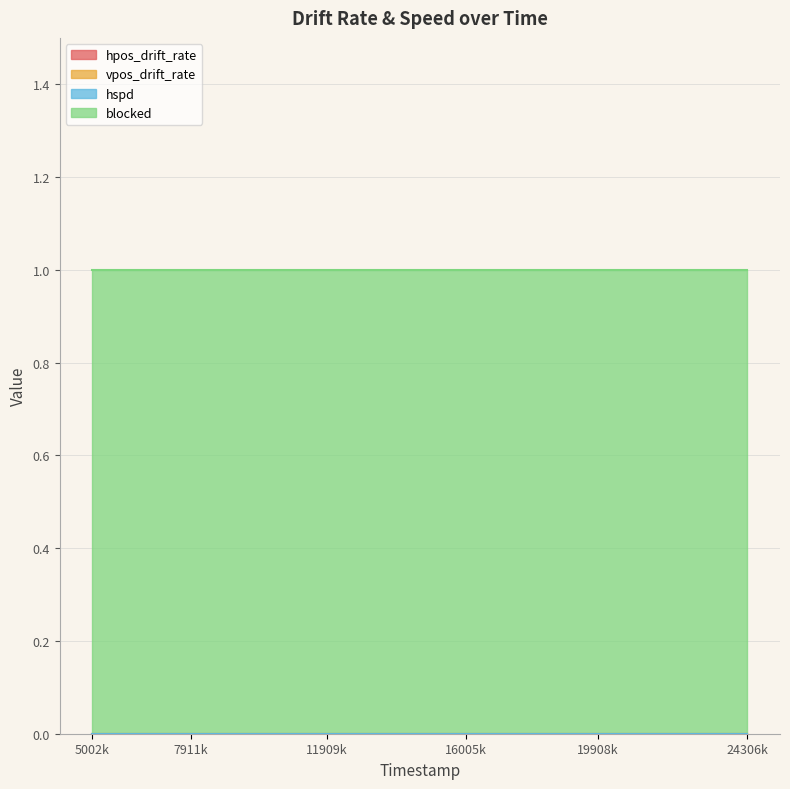

Reading left to right, extract all data points from this chart.

hpos_drift_rate: 5002000=0	5111000=0	5911000=0	6909000=0	7911000=0	9009000=0	9911000=0	10911000=0	11909000=0	12910000=0	13912000=0	15003000=0	16005000=0	16914000=0	18004000=0	18815000=0	19908000=0	20706000=0	21806000=0	22817000=0	24003000=0	24306000=0
vpos_drift_rate: 5002000=0	5111000=0	5911000=0	6909000=0	7911000=0	9009000=0	9911000=0	10911000=0	11909000=0	12910000=0	13912000=0	15003000=0	16005000=0	16914000=0	18004000=0	18815000=0	19908000=0	20706000=0	21806000=0	22817000=0	24003000=0	24306000=0
hspd: 5002000=0	5111000=0	5911000=0	6909000=0	7911000=0	9009000=0	9911000=0	10911000=0	11909000=0	12910000=0	13912000=0	15003000=0	16005000=0	16914000=0	18004000=0	18815000=0	19908000=0	20706000=0	21806000=0	22817000=0	24003000=0	24306000=0
blocked: 5002000=1	5111000=1	5911000=1	6909000=1	7911000=1	9009000=1	9911000=1	10911000=1	11909000=1	12910000=1	13912000=1	15003000=1	16005000=1	16914000=1	18004000=1	18815000=1	19908000=1	20706000=1	21806000=1	22817000=1	24003000=1	24306000=1